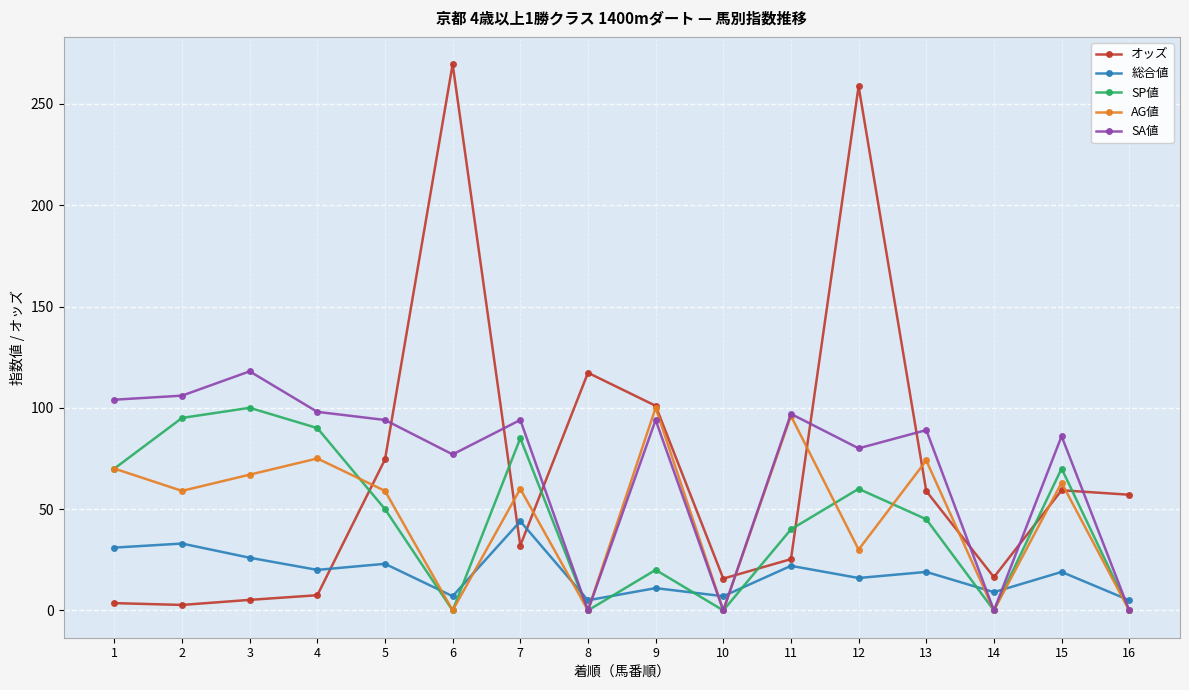

What is the value of the オッズ point at the 10th from the left?

15.7